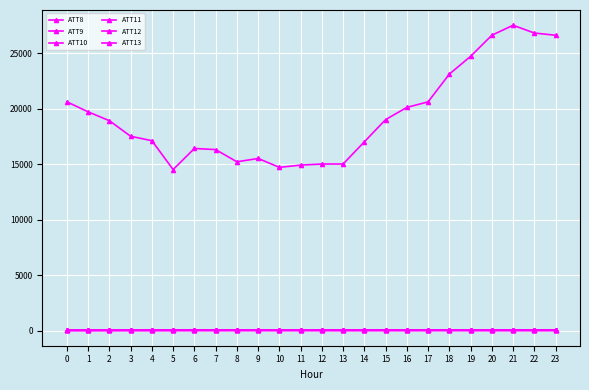

Where is the first local maximum for ATT8?

6